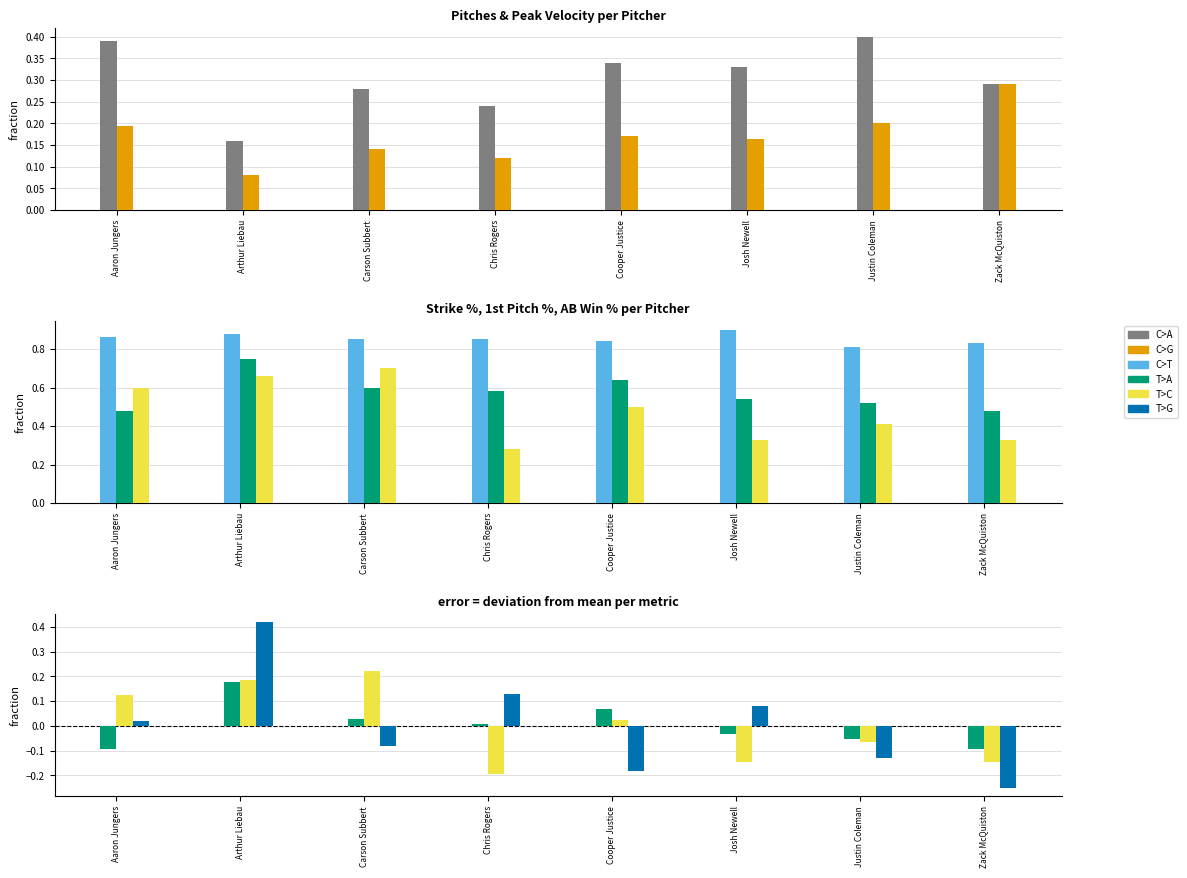

Reading left to right, transcribe all the data shown in this chart.

Pitches: 0.4	0.2	0.3	0.2	0.3	0.3	0.4	0.3
Pitches Per Inning: 0.2	0.1	0.1	0.1	0.2	0.2	0.2	0.3
Peak Velocity: 0.9	0.9	0.8	0.8	0.8	0.9	0.8	0.8
Overall Strike %: -0.1	0.2	0.0	0.0	0.1	-0.0	-0.1	-0.1
1st Pitch %: 0.1	0.2	0.2	-0.2	0.0	-0.1	-0.1	-0.1
AB Win %: 0.0	0.4	-0.1	0.1	-0.2	0.1	-0.1	-0.3